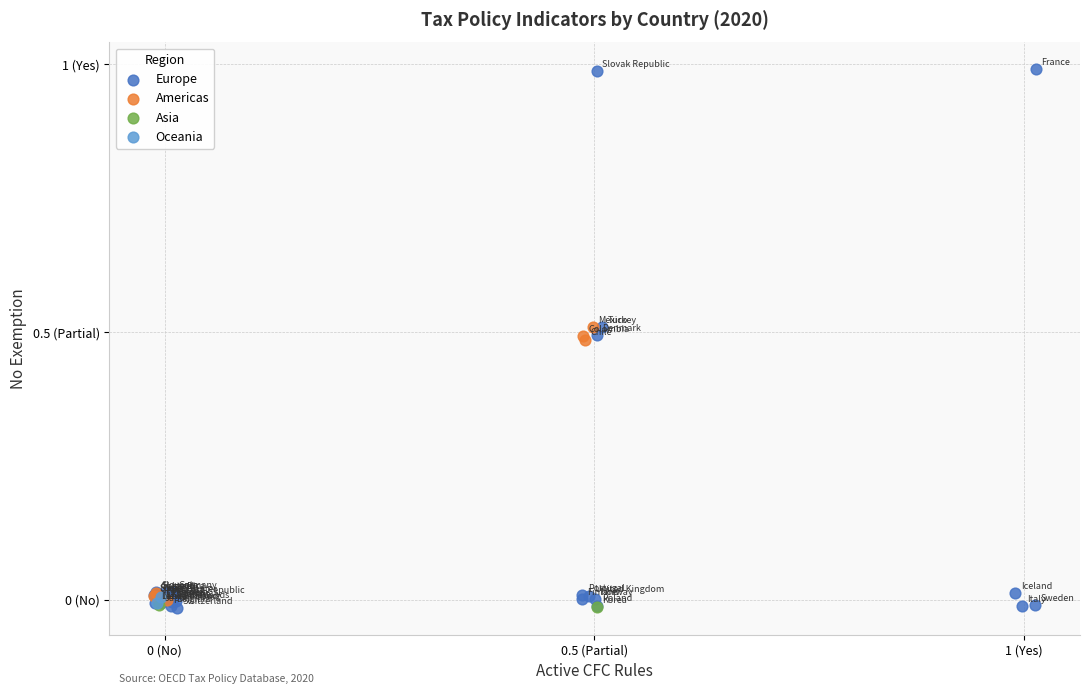

What are all the series names shown in the legend?

Europe, Americas, Asia, Oceania